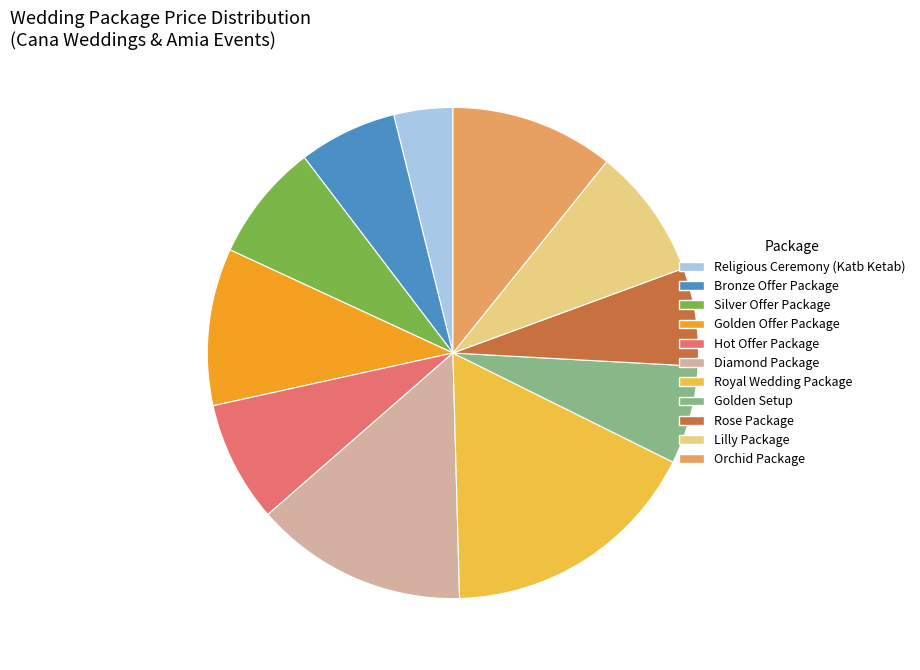

Is Orchid Package the majority of the pie?

No